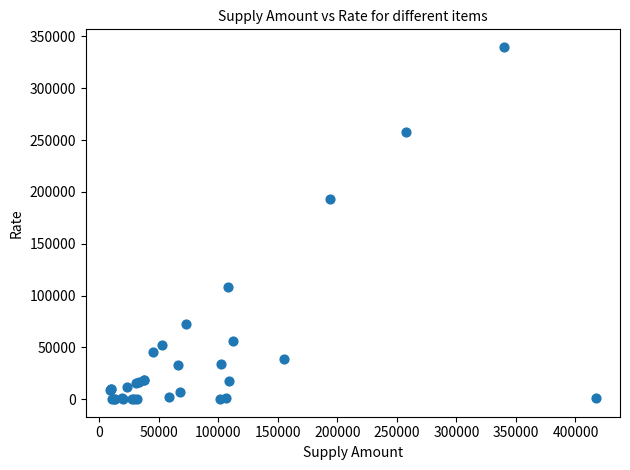

What Y value in the scatter plot is closest to 170041?

193600